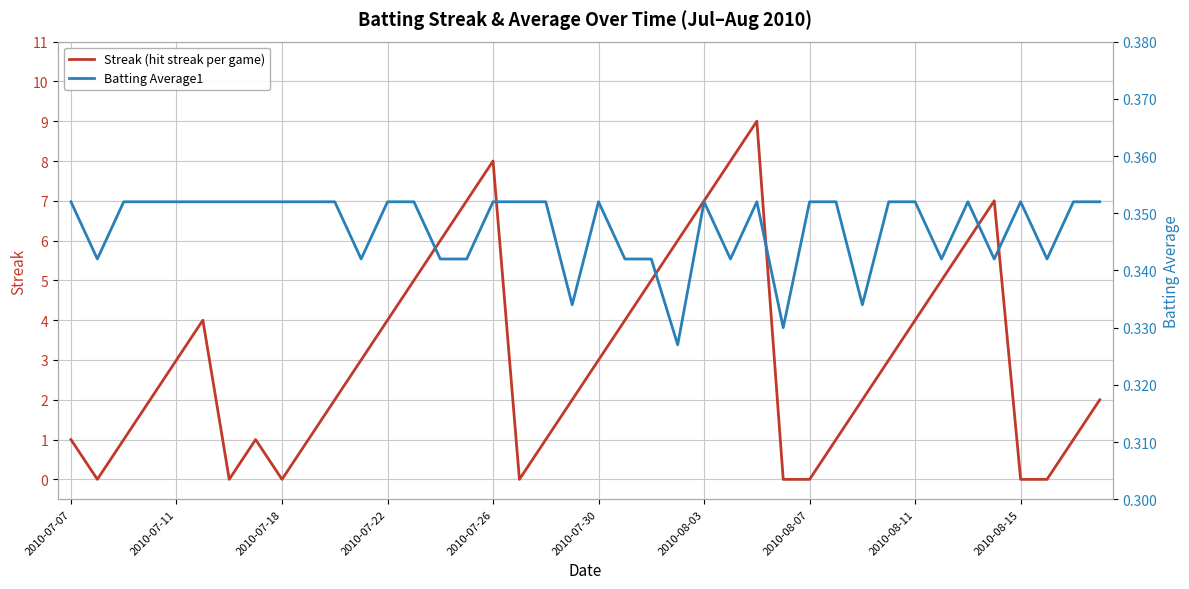

What position from the right is 11?

29